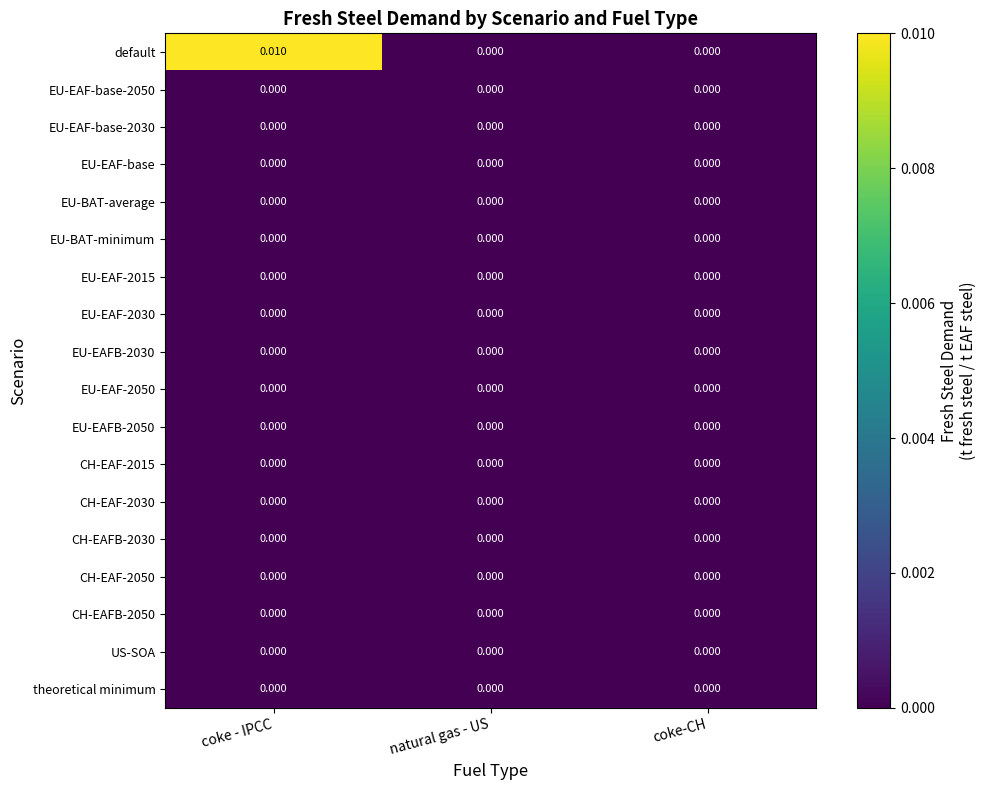

At which category does the chart reach its peak across all series?

coke - IPCC